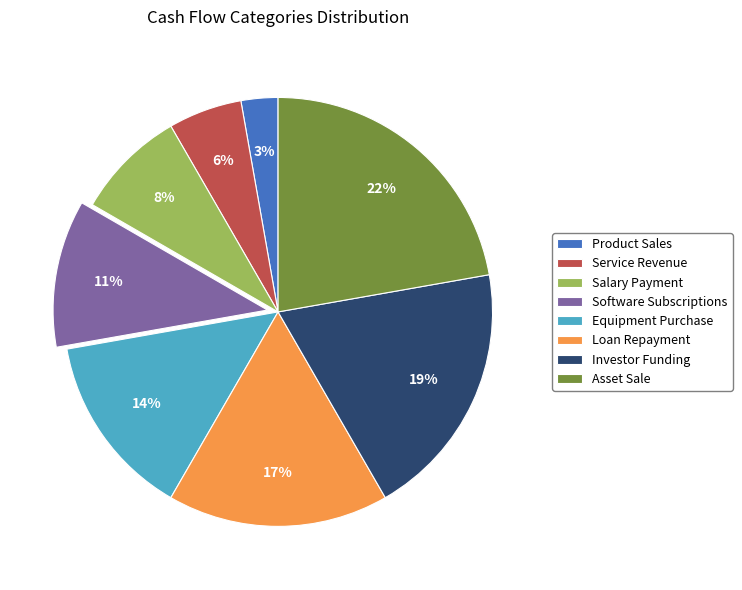

To the nearest percent, what is the combined percentage of Loan Repayment and Software Subscriptions?

28%